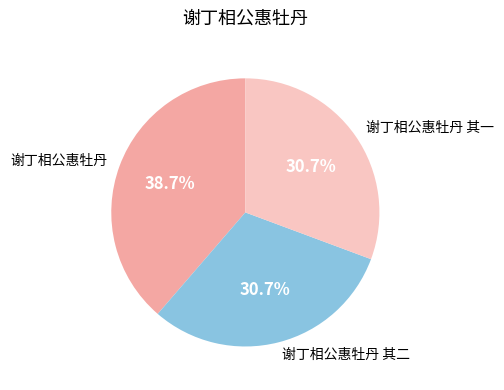

To the nearest percent, what is the combined percentage of 谢丁相公惠牡丹 其一 and 谢丁相公惠牡丹?

69%